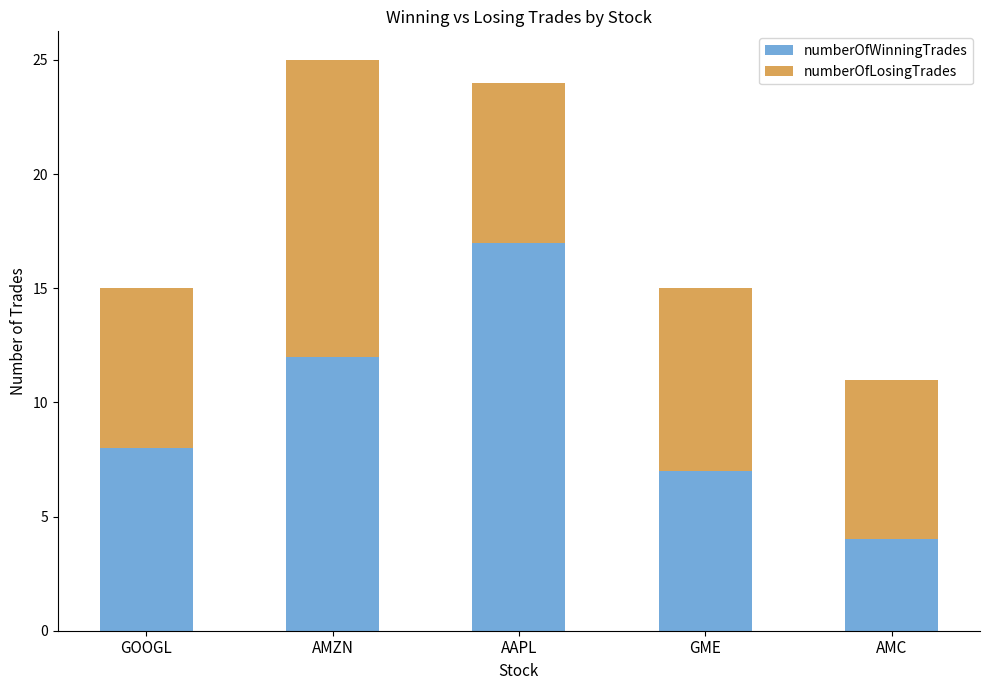

What is the minimum value for numberOfWinningTrades?

4